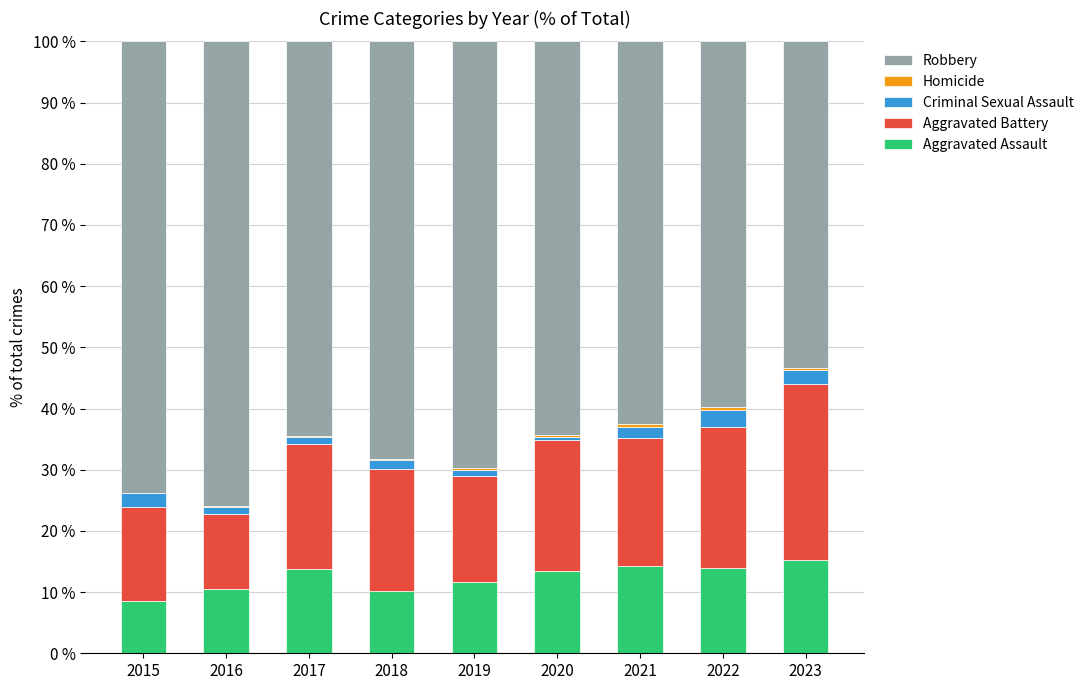

What is the maximum value for Aggravated Assault?

15.3